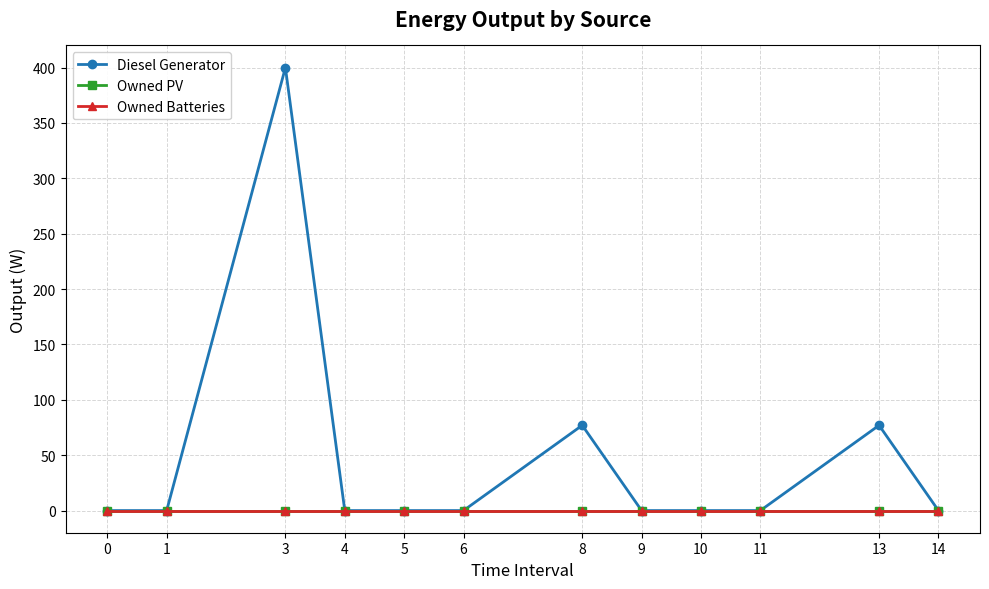

Rank the categories by Diesel Generator value from highest to lowest.

3, 13, 8, 0, 1, 4, 5, 6, 9, 10, 11, 14